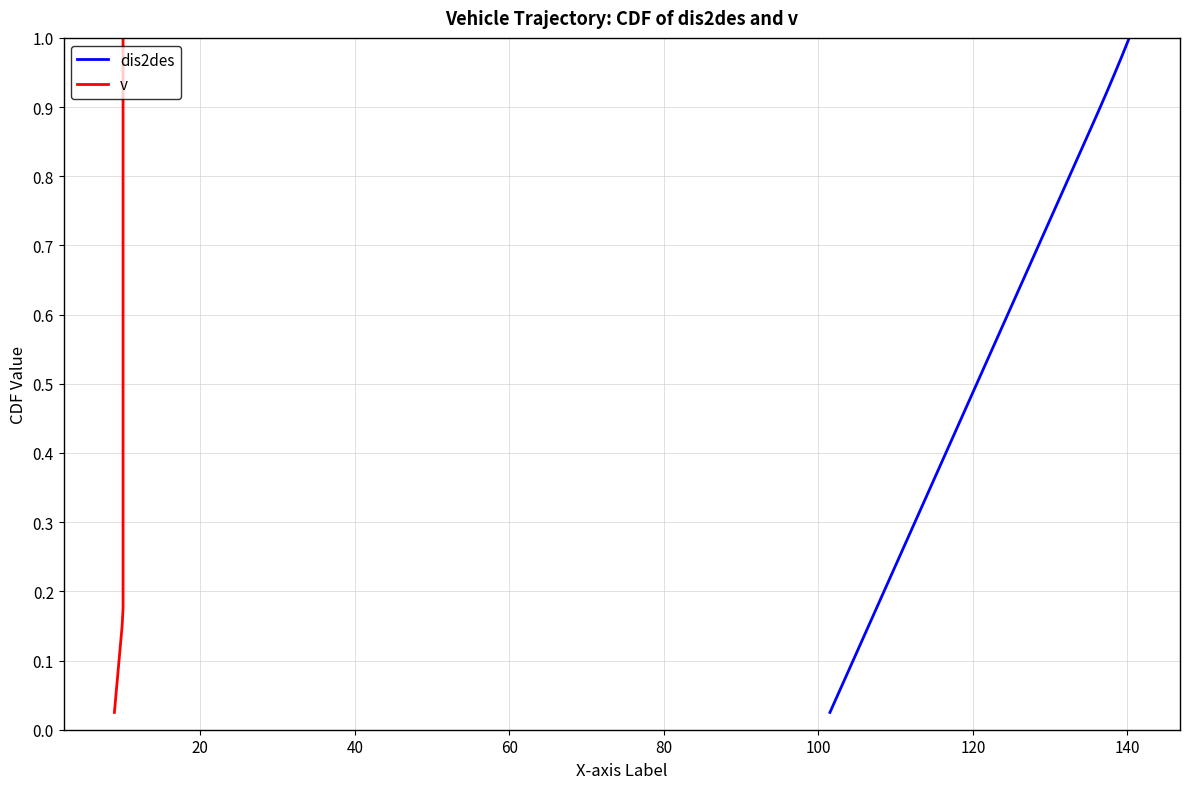

How many lines are shown in the chart?

2